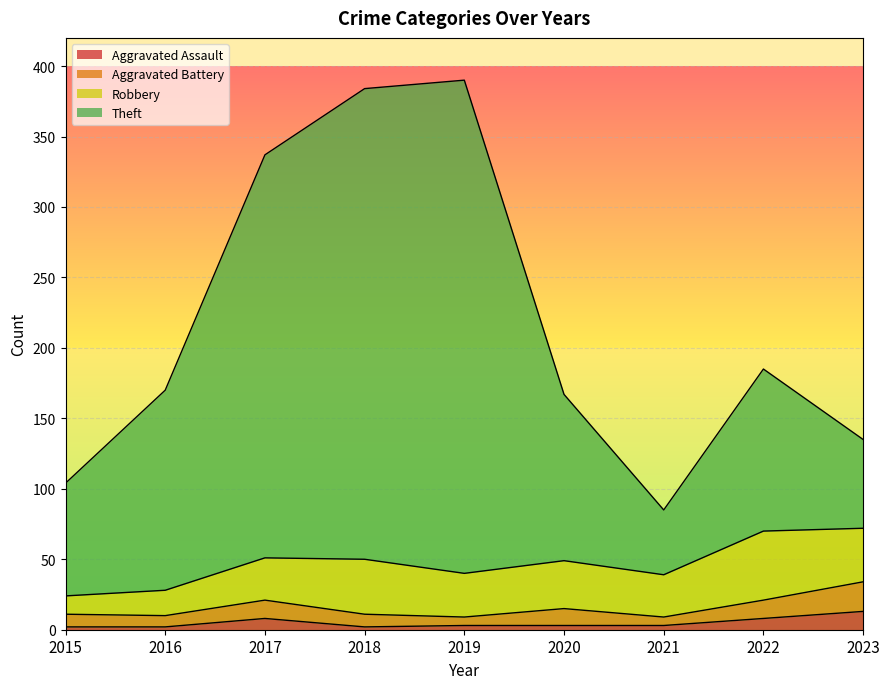

At which label does Theft reach its minimum?

2021